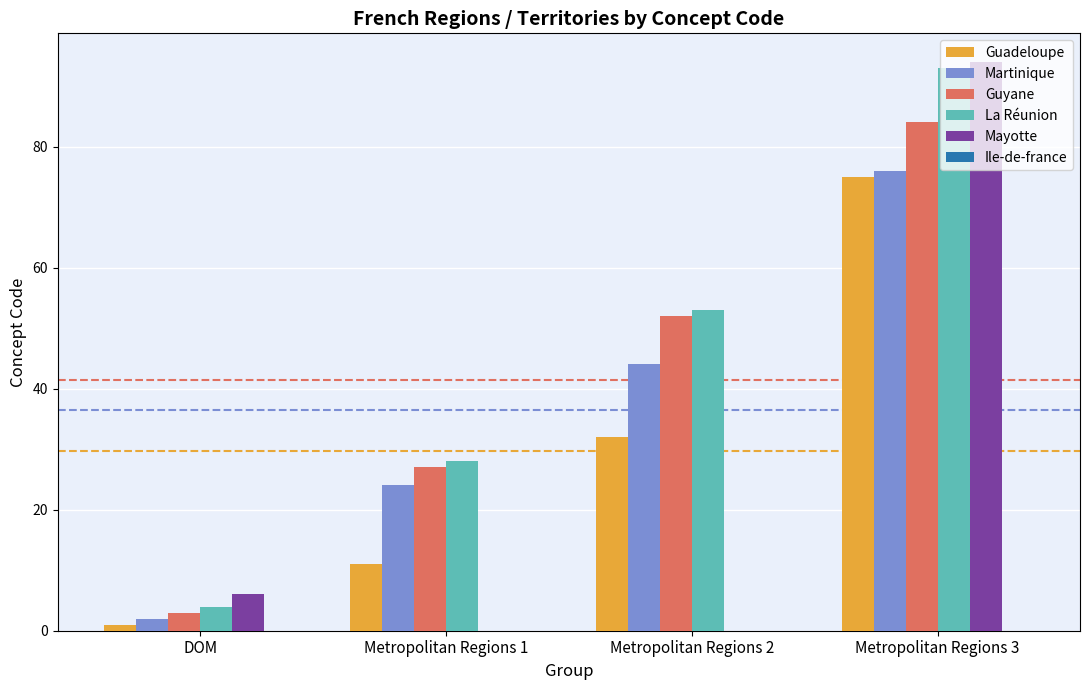

What is the total value across all series at DOM?

16